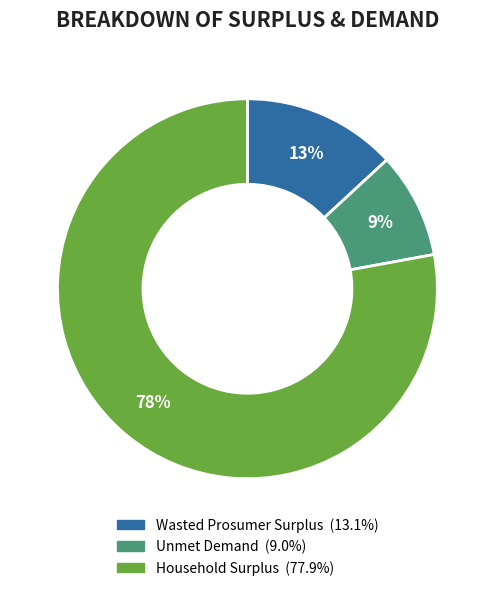

Which slice is the largest?

Household Surplus